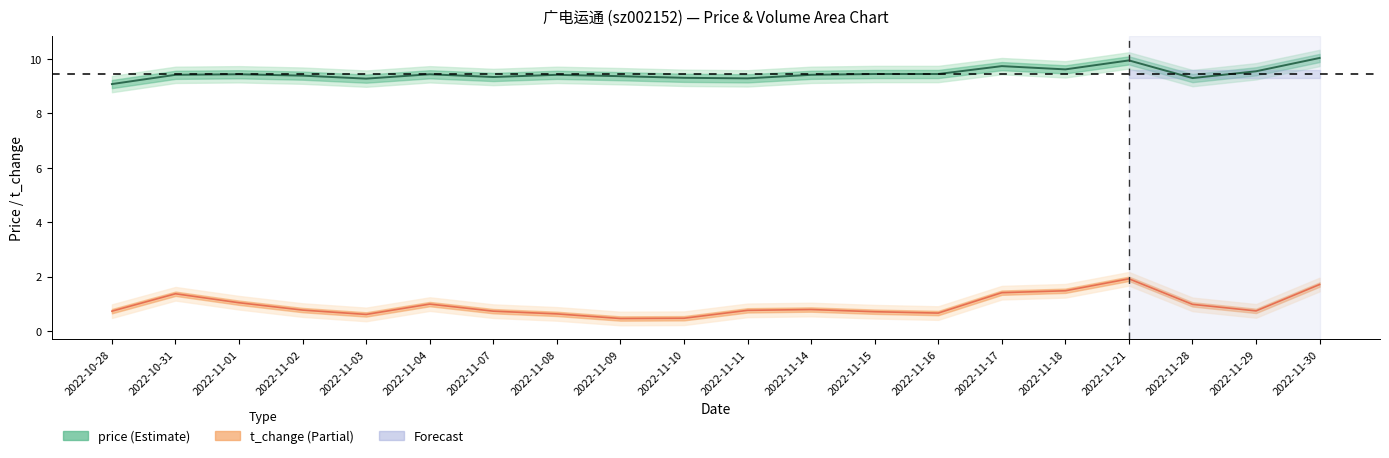

What is the sum of the t_change values at 2022-11-08 and 2022-11-29?

1.4